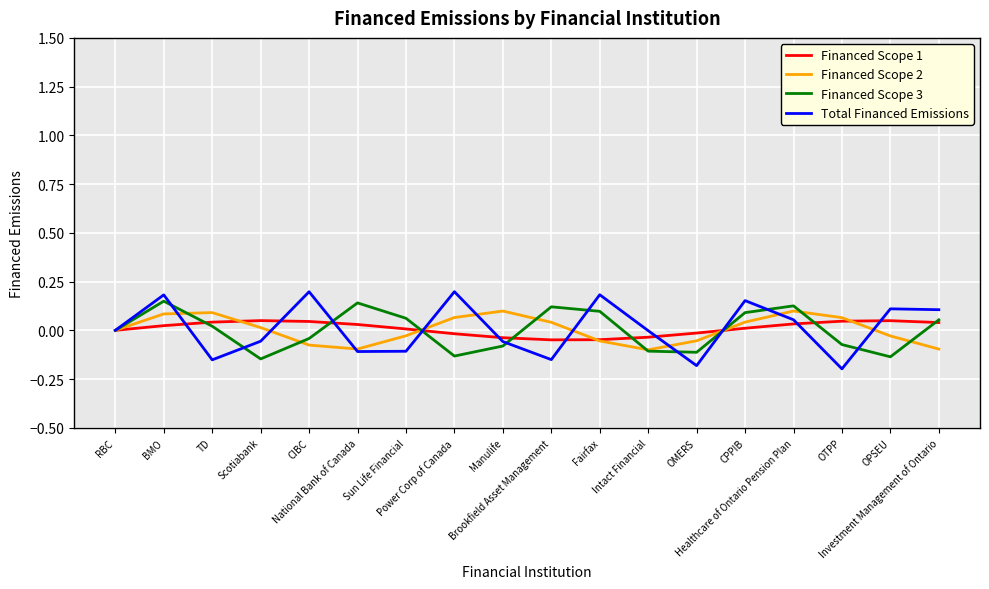

What position from the right is TD?

16